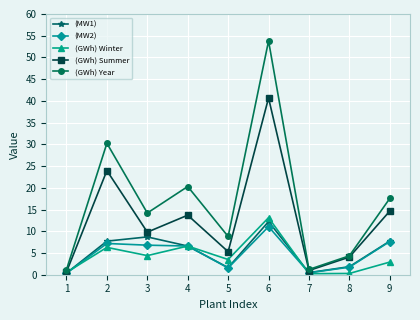

Where is the first local maximum for (GWh) Summer?

2